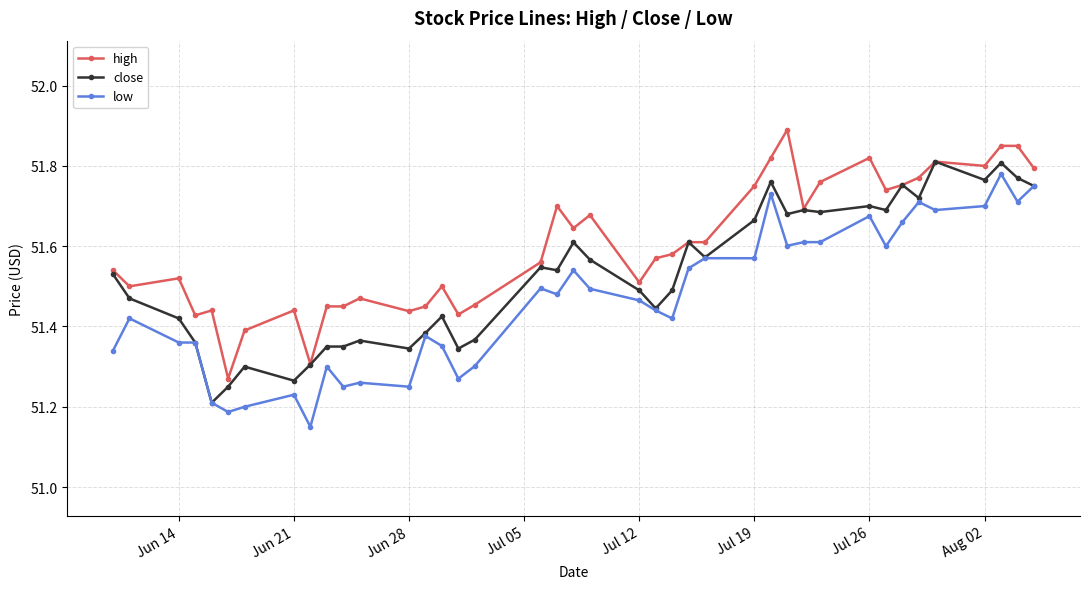

True or false: low and high cross at least once.

False